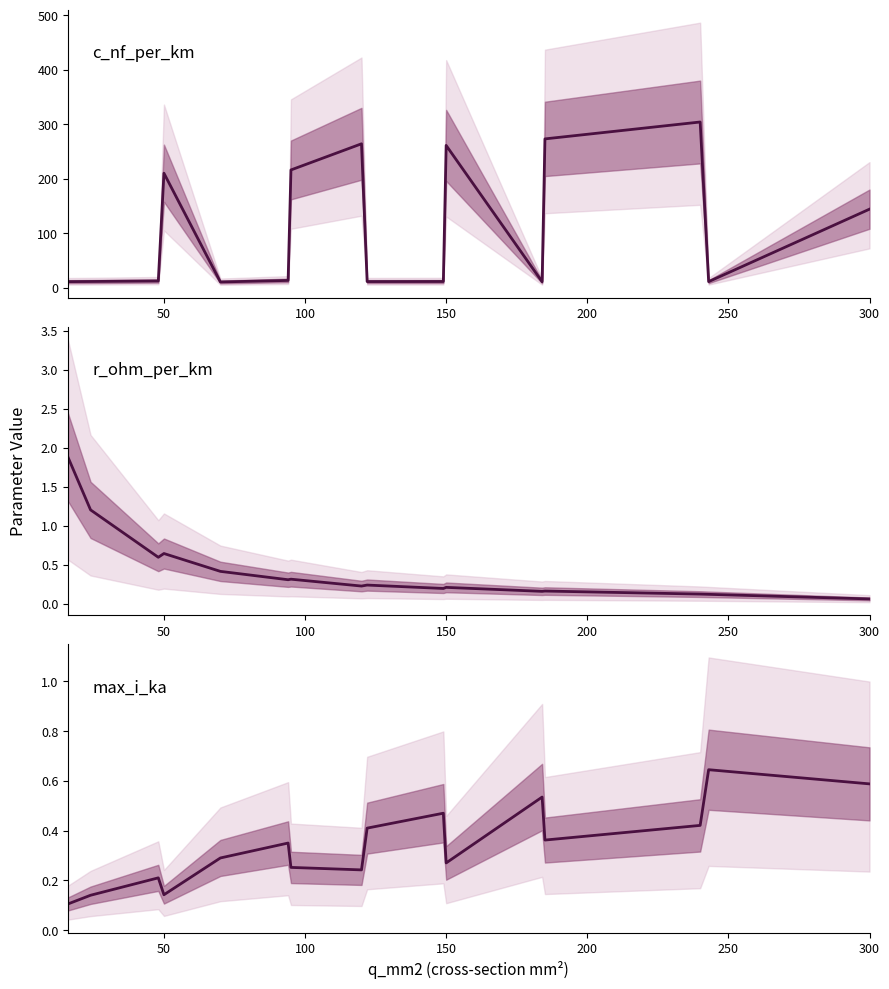

Rank the series at 94 from highest to lowest value.

c_nf_per_km, max_i_ka, r_ohm_per_km